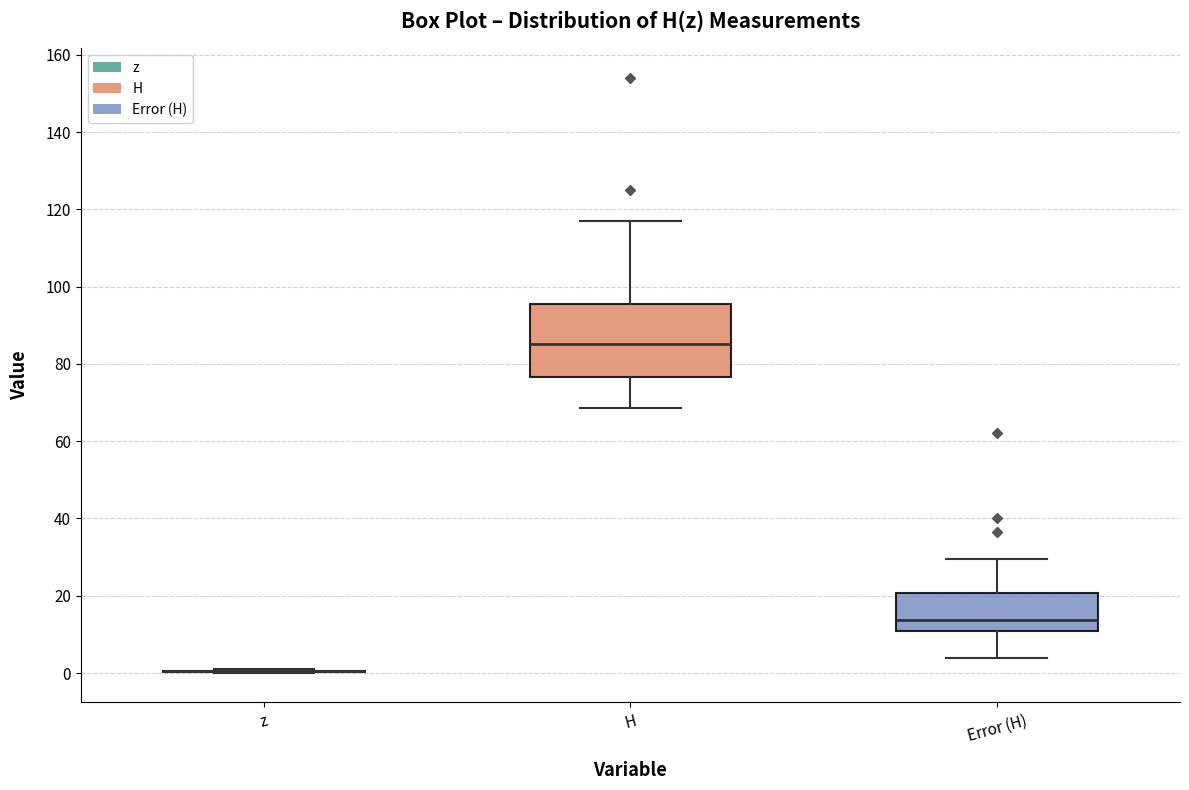

Reading left to right, read every box against the y-axis: the position of its median line, the range the box covers, and the ends of its whiskers. The values are not printed on the chart, so give them approximately, as read against the axis.

z: box collapsed to a line at 0, whiskers 0 to 2
H: median 86, box 76 to 96, whiskers 68 to 118
Error (H): median 14, box 10 to 20, whiskers 4 to 30